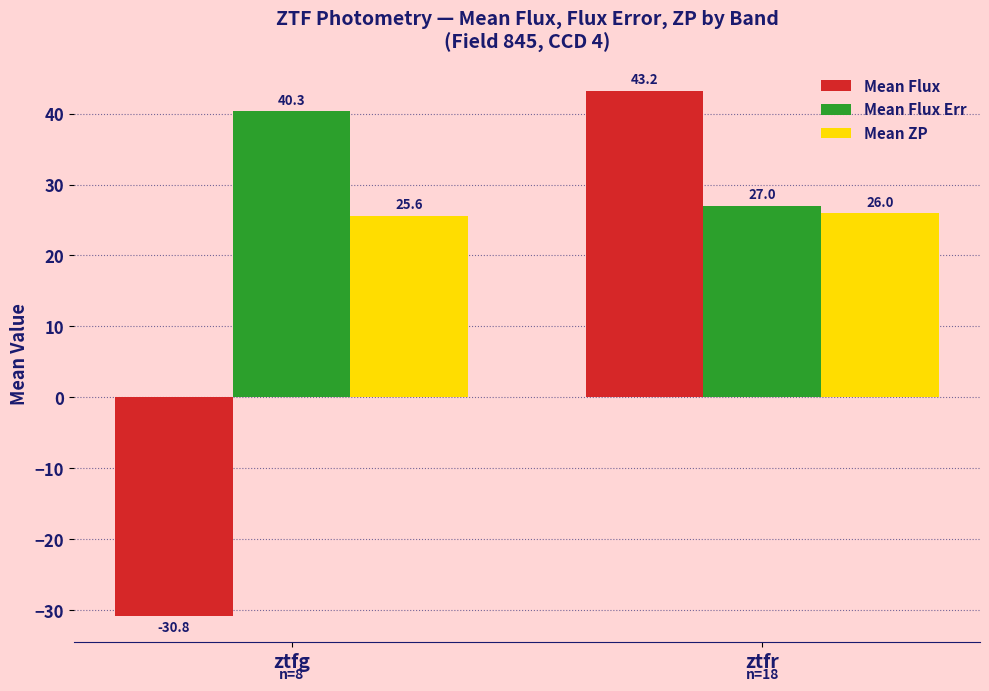

What is the difference between the maximum and minimum values in the Mean Flux series?

74.1